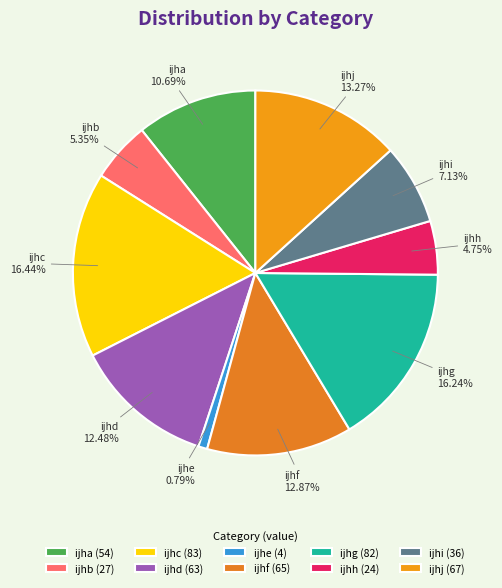

Is ijhb the majority of the pie?

No